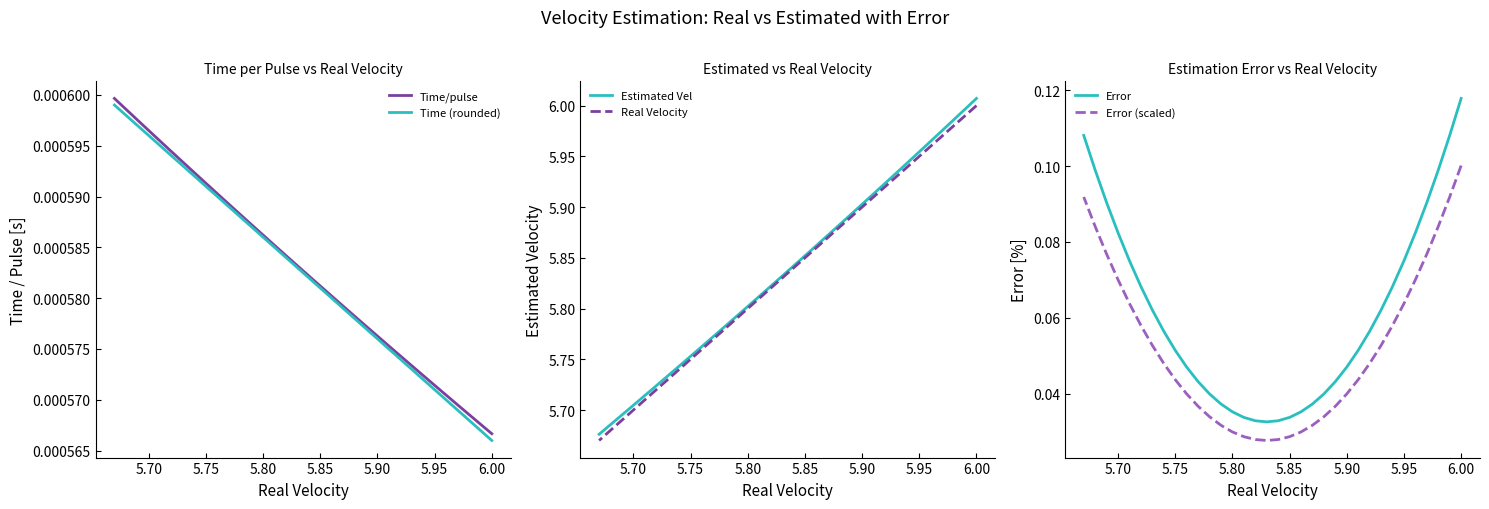

What is the average value of the Estimated Vel series?

5.8